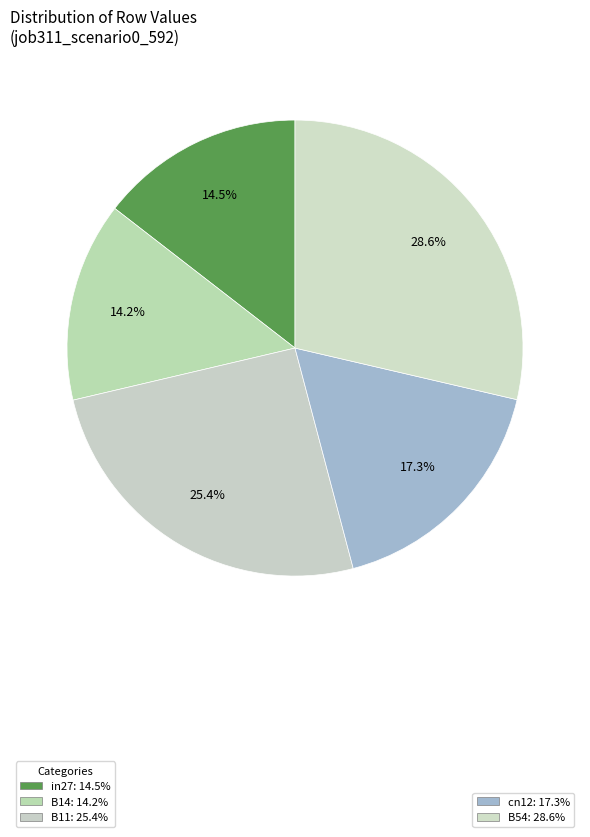

Count the number of slices in the pie.

5